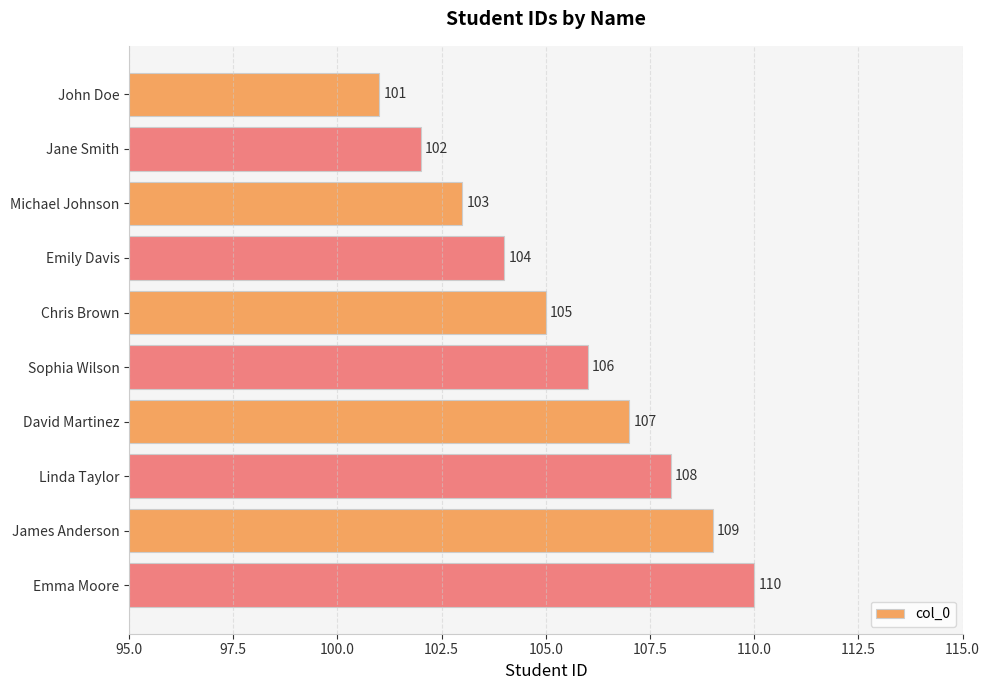

Rank the categories by value from highest to lowest.

Emma Moore, James Anderson, Linda Taylor, David Martinez, Sophia Wilson, Chris Brown, Emily Davis, Michael Johnson, Jane Smith, John Doe